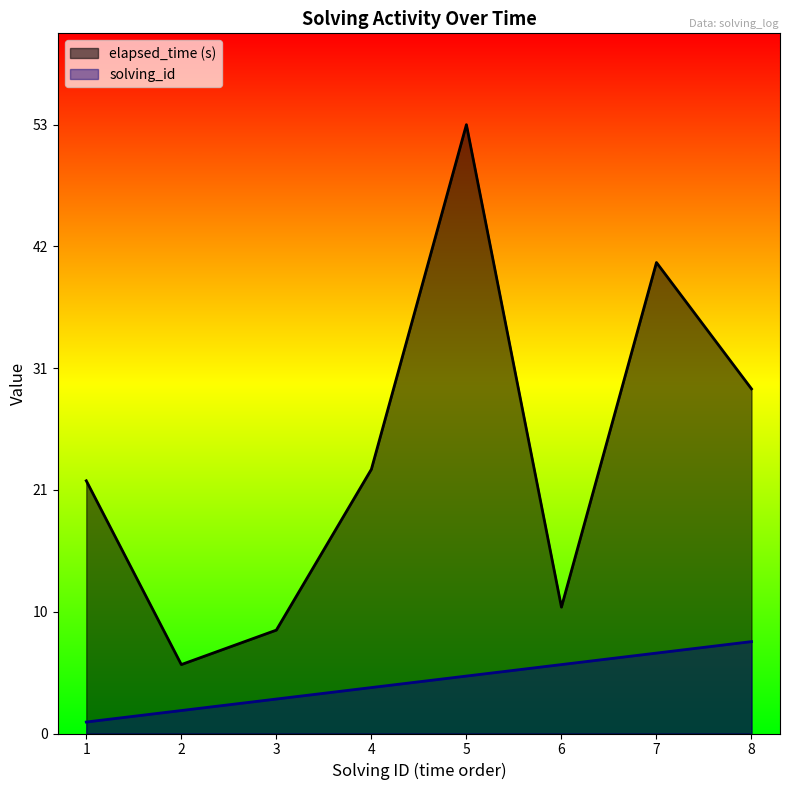

What is the difference between the maximum and minimum values in the elapsed_time series?

47